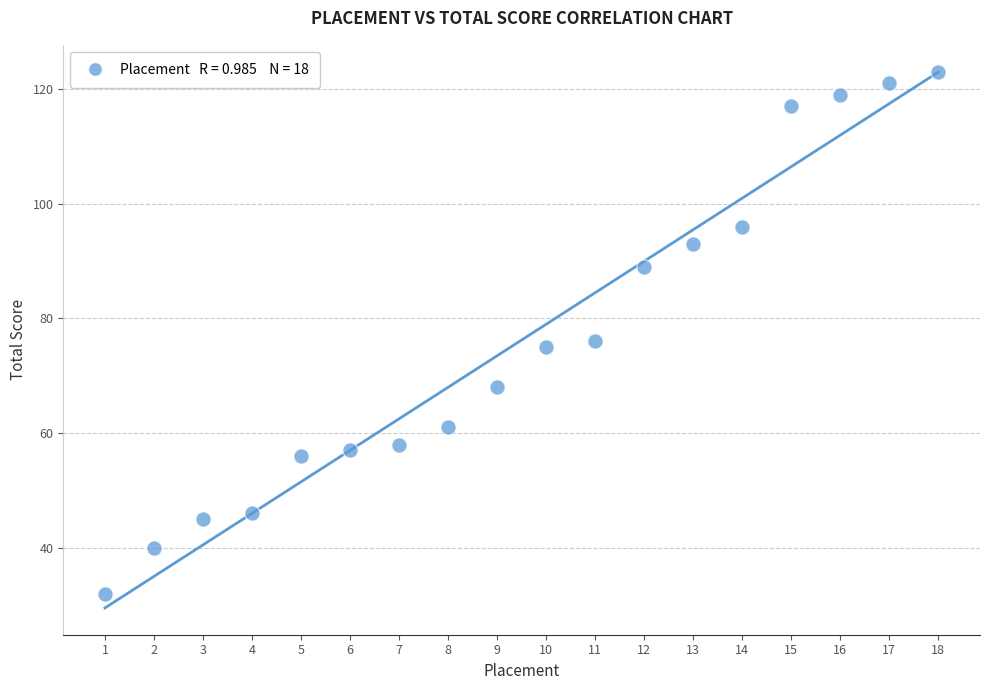

What is the range of Y values (max minus min)?

91